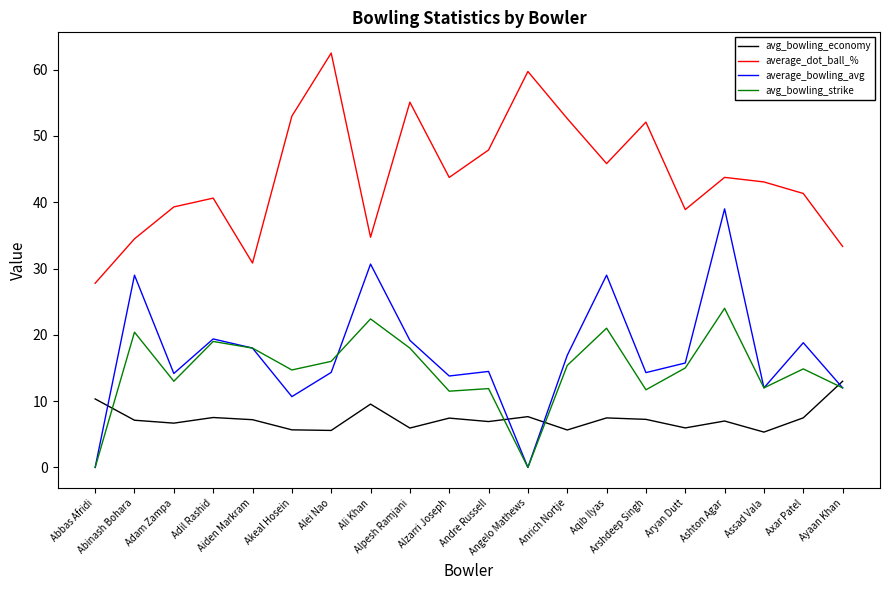

What are all the series names shown in the legend?

avg_bowling_economy, average_dot_ball_%, average_bowling_avg, avg_bowling_strike